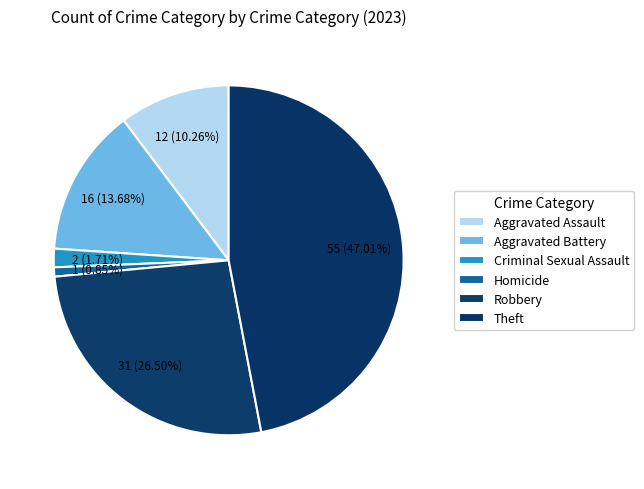

True or false: Aggravated Battery accounts for 14% of the total.

True